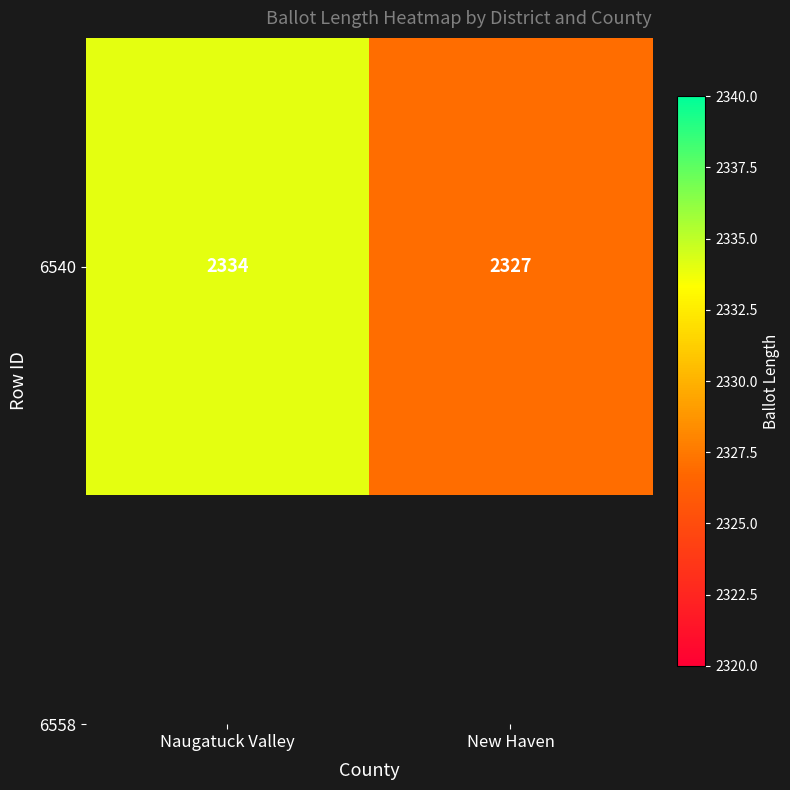

How many values are below 2334?

1